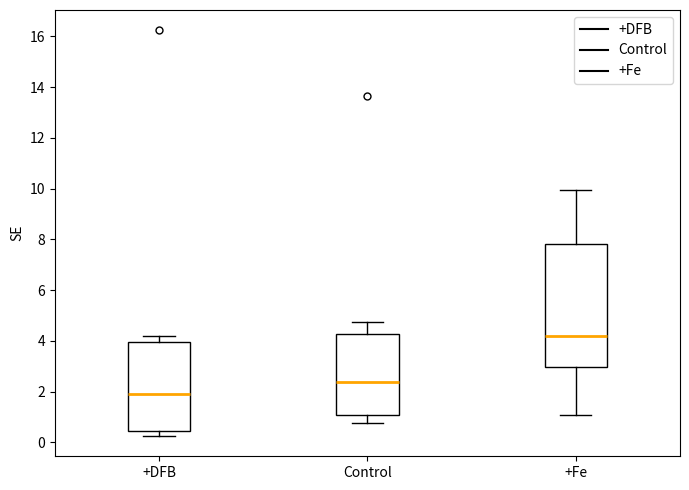

Where does the median line of the box for +DFB sit on the y-axis? The values are not printed on the chart, so give them approximately, as read against the axis.

1.8